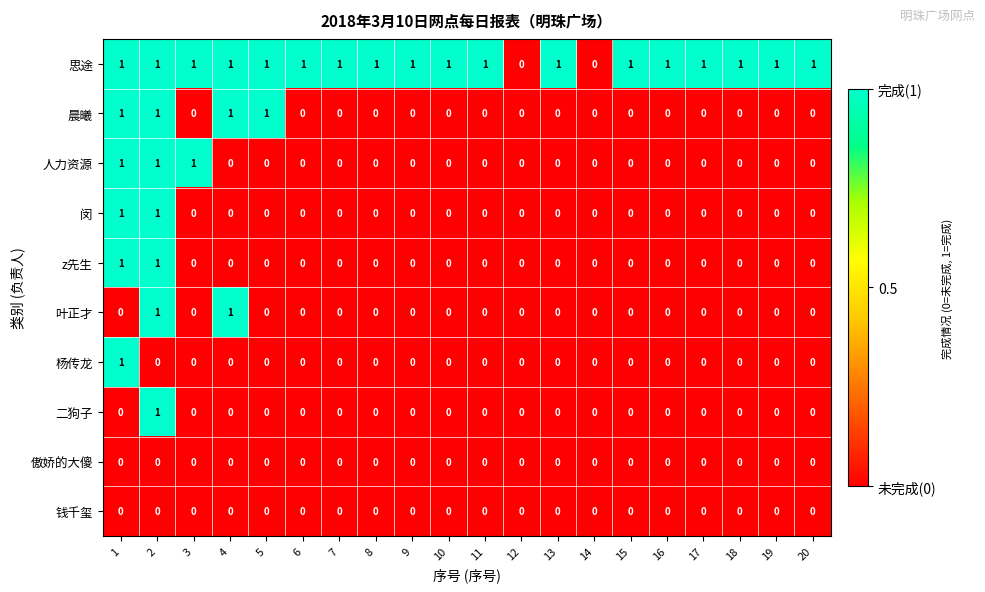

True or false: 钱千玺 has a value of 0 at 19.

True